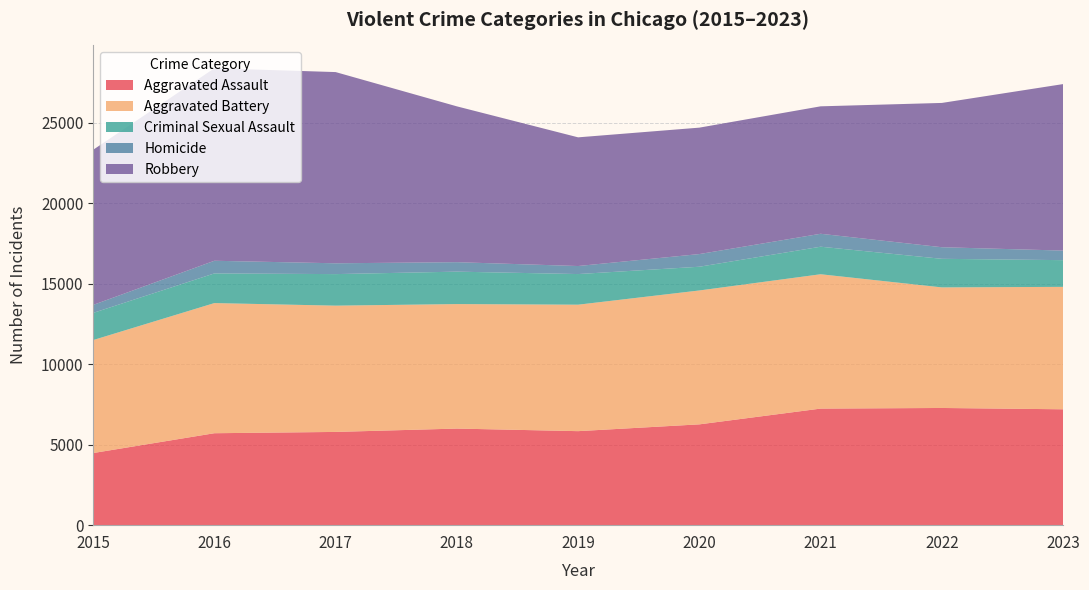

Reading left to right, what are all the values shown in this chart?

Aggravated Assault: 2015=4480	2016=5712	2017=5793	2018=6001	2019=5841	2020=6263	2021=7242	2022=7281	2023=7199
Aggravated Battery: 2015=7019	2016=8086	2017=7845	2018=7735	2019=7857	2020=8319	2021=8347	2022=7491	2023=7607
Criminal Sexual Assault: 2015=1687	2016=1843	2017=1960	2018=2015	2019=1903	2020=1474	2021=1711	2022=1776	2023=1659
Homicide: 2015=496	2016=786	2017=672	2018=588	2019=499	2020=787	2021=804	2022=720	2023=594
Robbery: 2015=9638	2016=11960	2017=11880	2018=9681	2019=7995	2020=7855	2021=7918	2022=8965	2023=10345